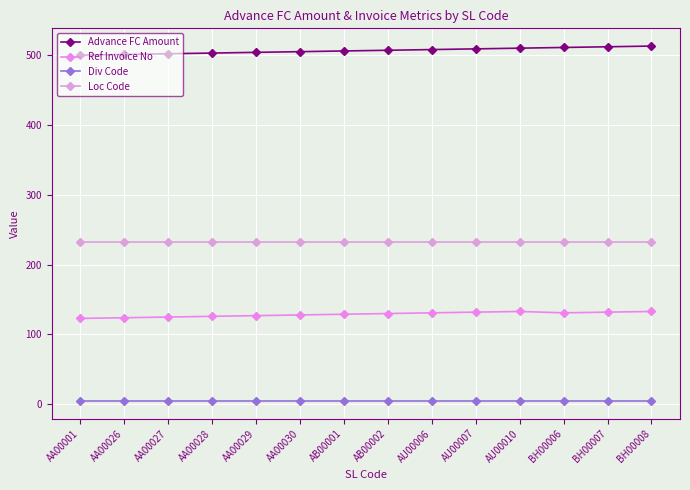

Read the Ref Invoice No value at AA00030.

128